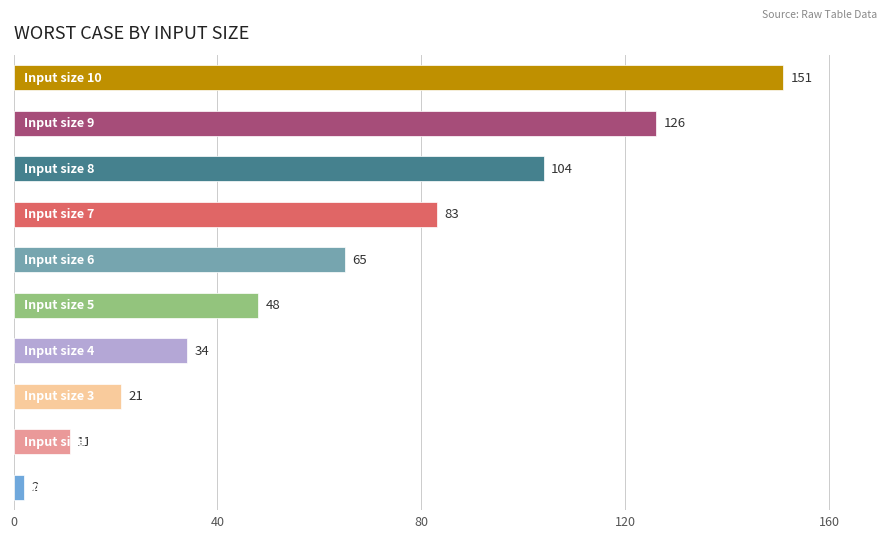

What is the difference between the second highest and second lowest values?

115